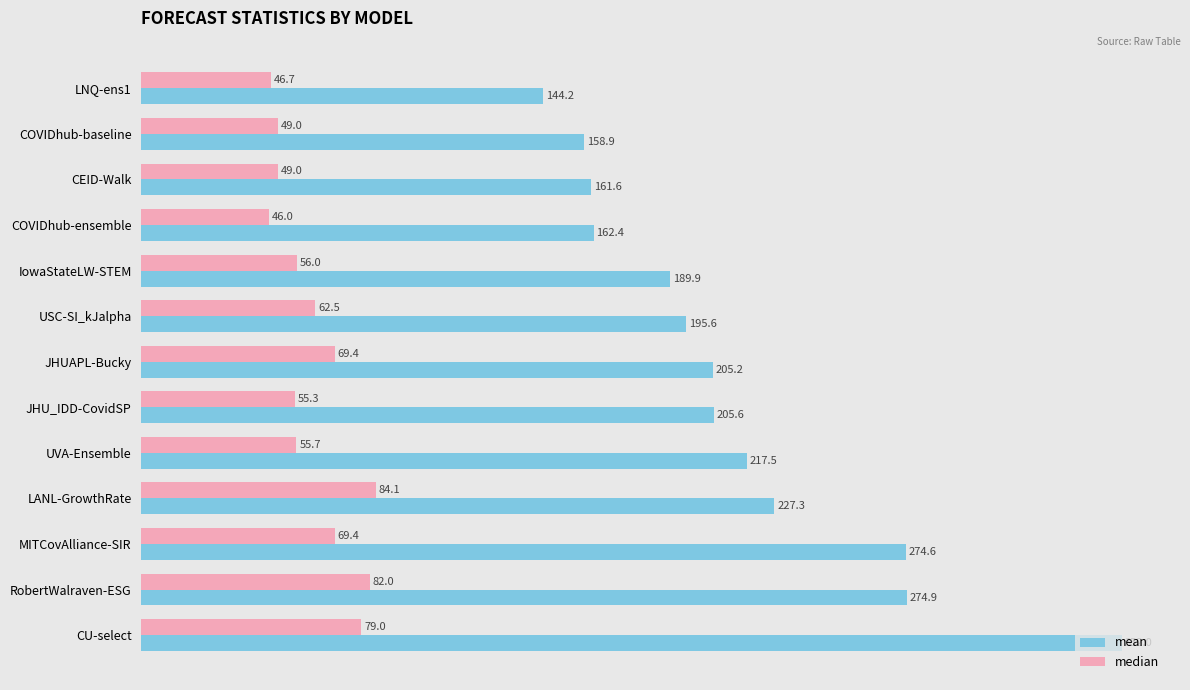

What is the sum of all mean values?

2769.7